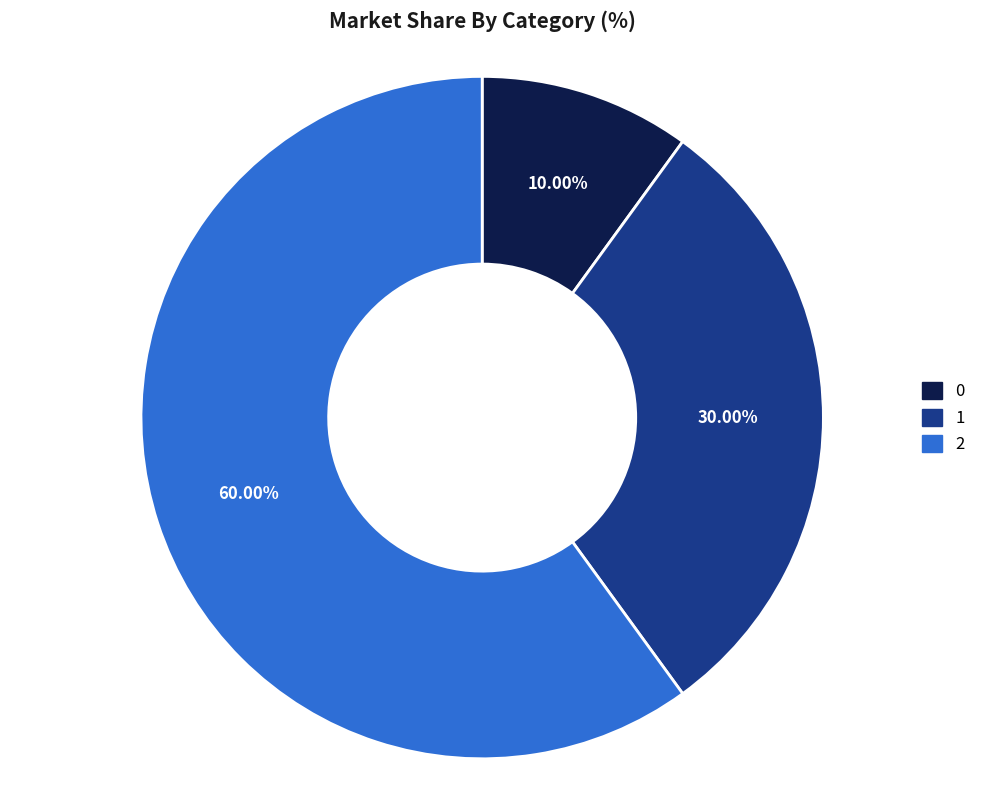

What percentage is the 1 slice, to the nearest percent?

30%